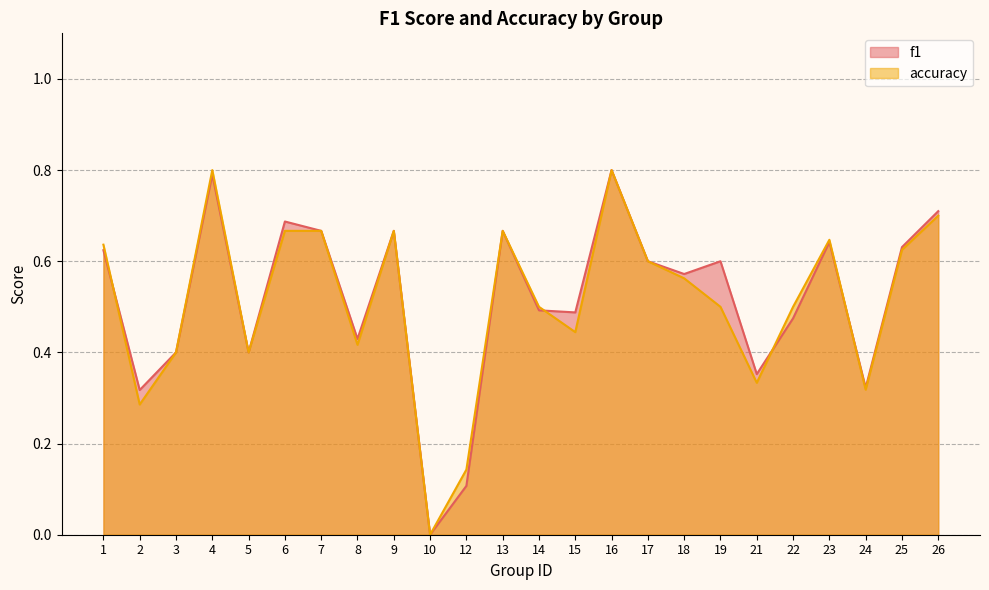

Which series has the largest total across all categories?

f1